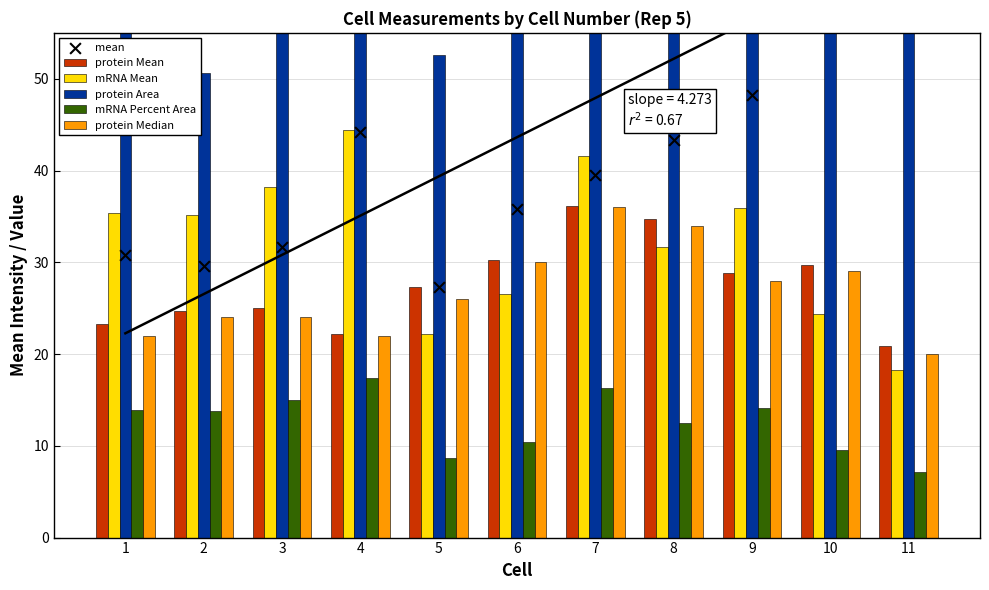

At how many categories does at least one series exceed 129?

3